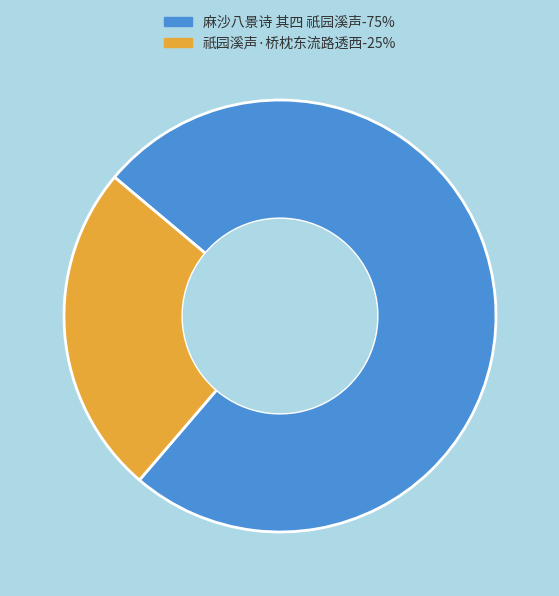

Which slice is the smallest?

祇园溪声·桥枕东流路透西